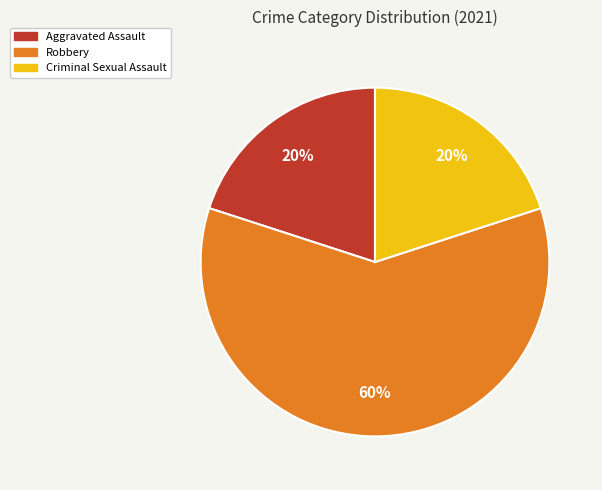

The Aggravated Assault slice represents 14% of the pie. True or false?

False